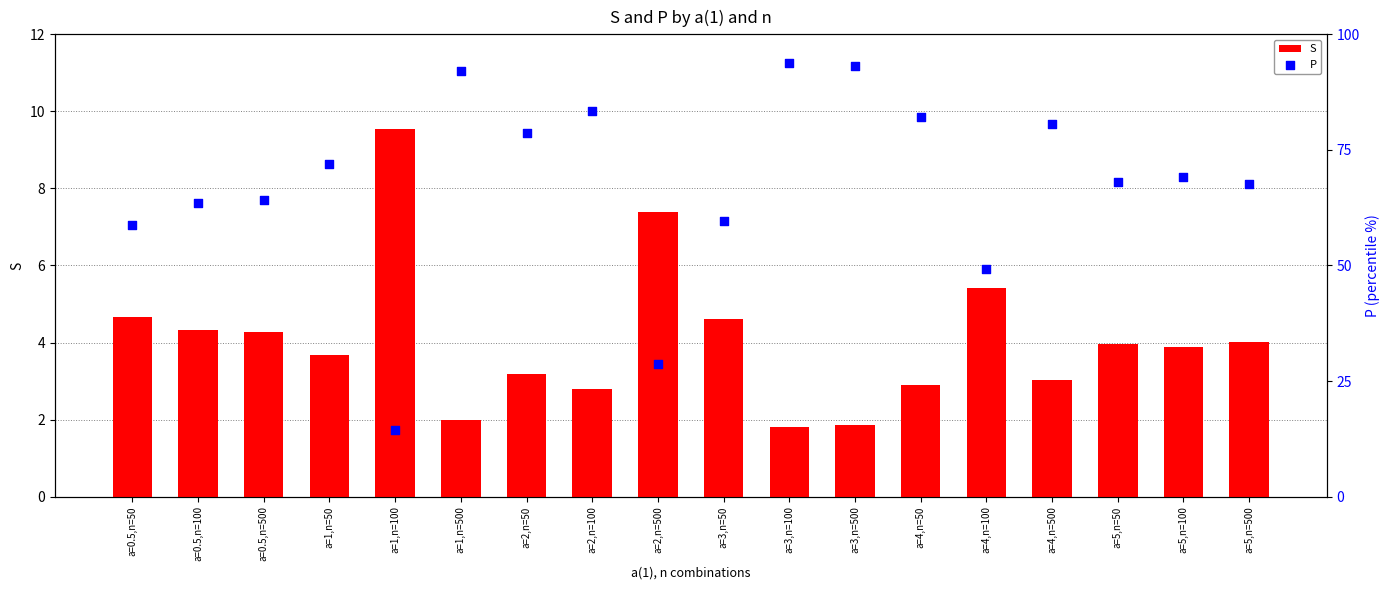

Which series contains the highest Y value?

P